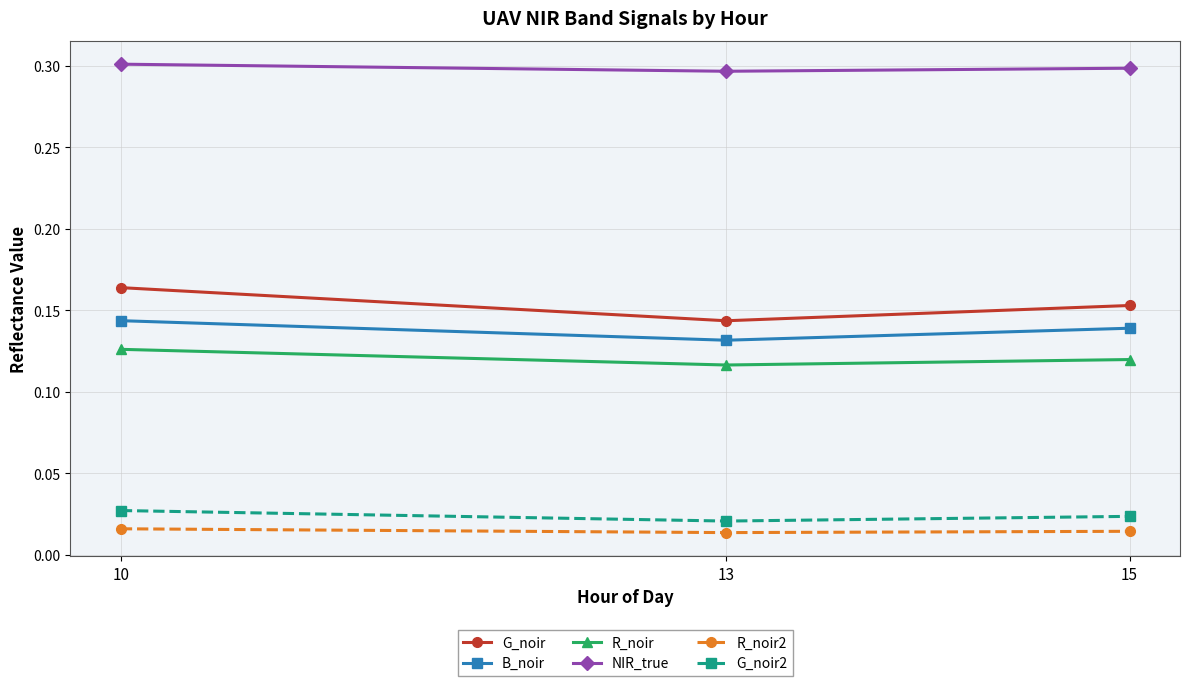

How many NIR_true values are between 0 and 1?

3